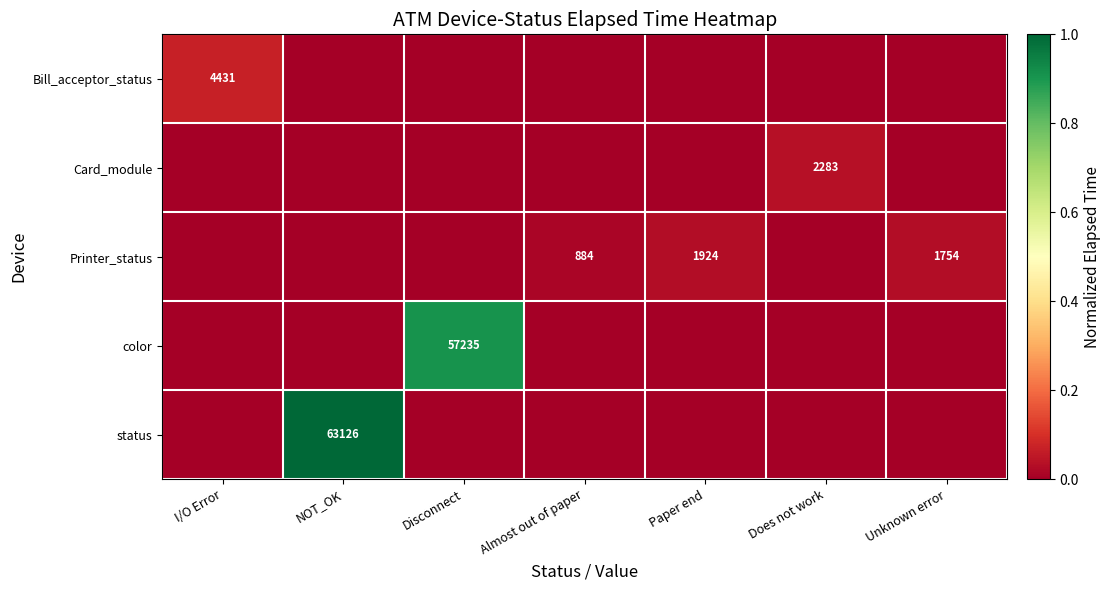

The Printer_status series shows 1754 at Unknown error. True or false?

True